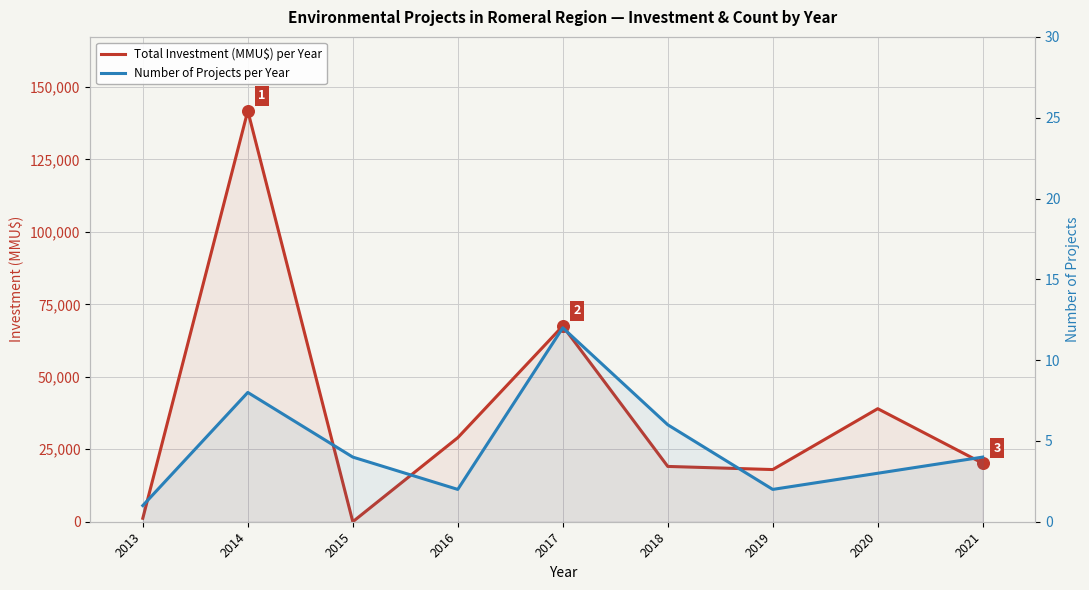

What is the total value across all series at 2019?

18002